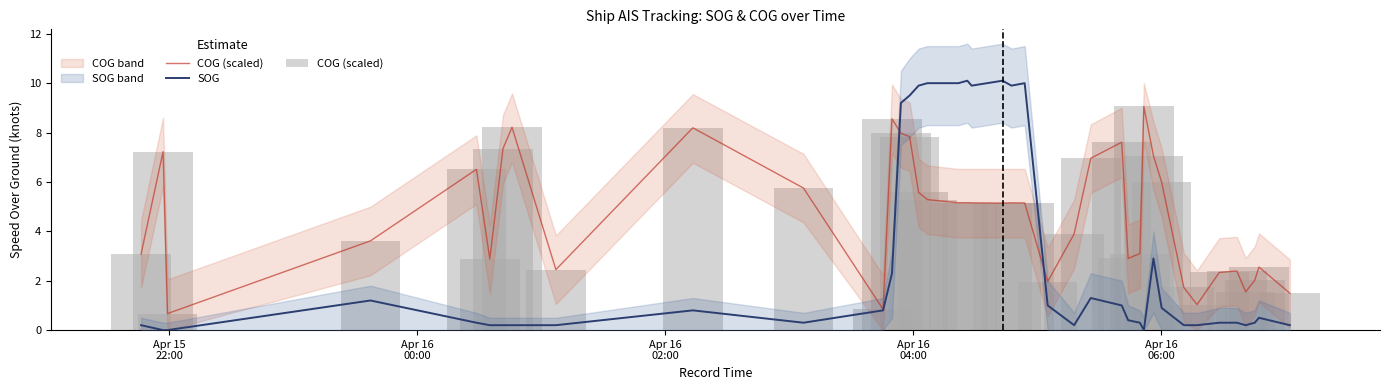

Rank the series by their average value, from lowest to highest.

SOG, COG (scaled)